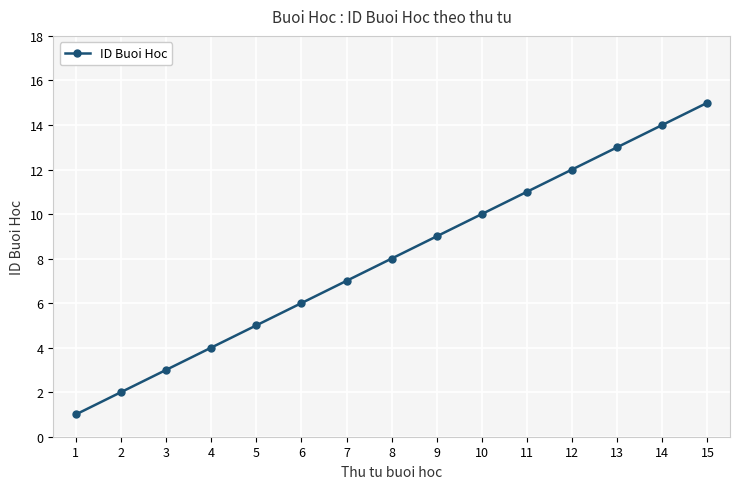

Reading left to right, what are all the values shown in this chart?

1	2	3	4	5	6	7	8	9	10	11	12	13	14	15